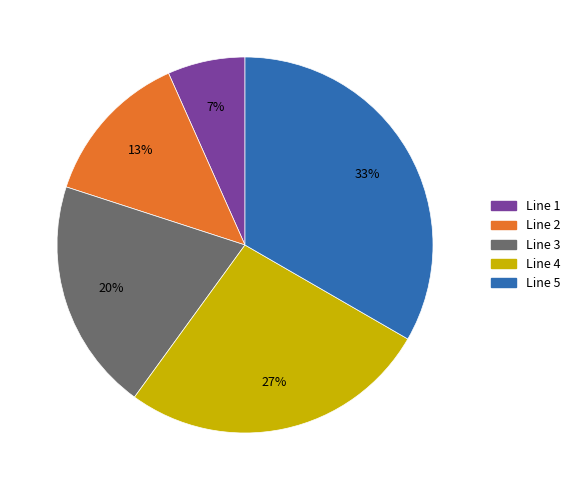

Rank the categories by value from highest to lowest.

Line 5, Line 4, Line 3, Line 2, Line 1